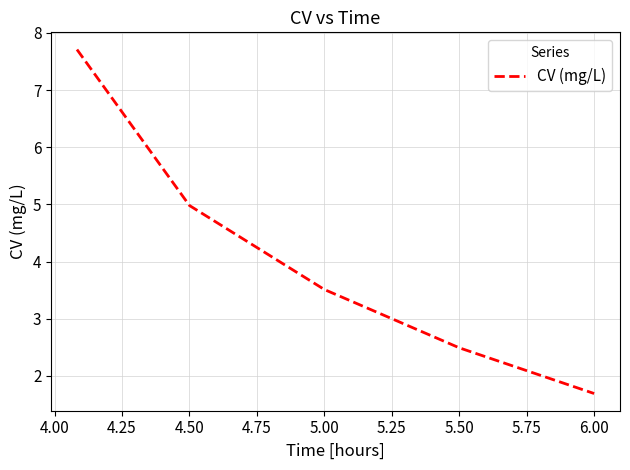

What is the smallest value displayed?

1.7